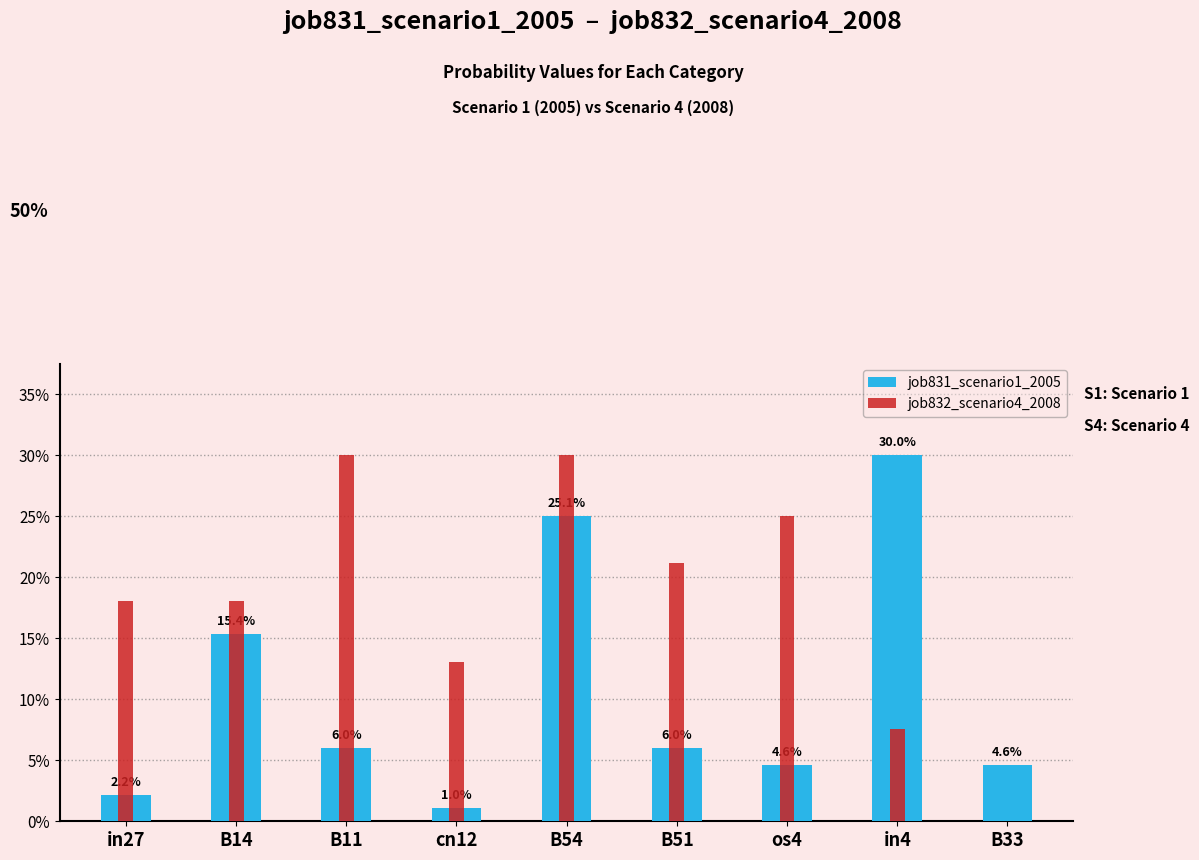

What is the difference between the second highest and minimum values in the job831_scenario1_2005 series?

0.2